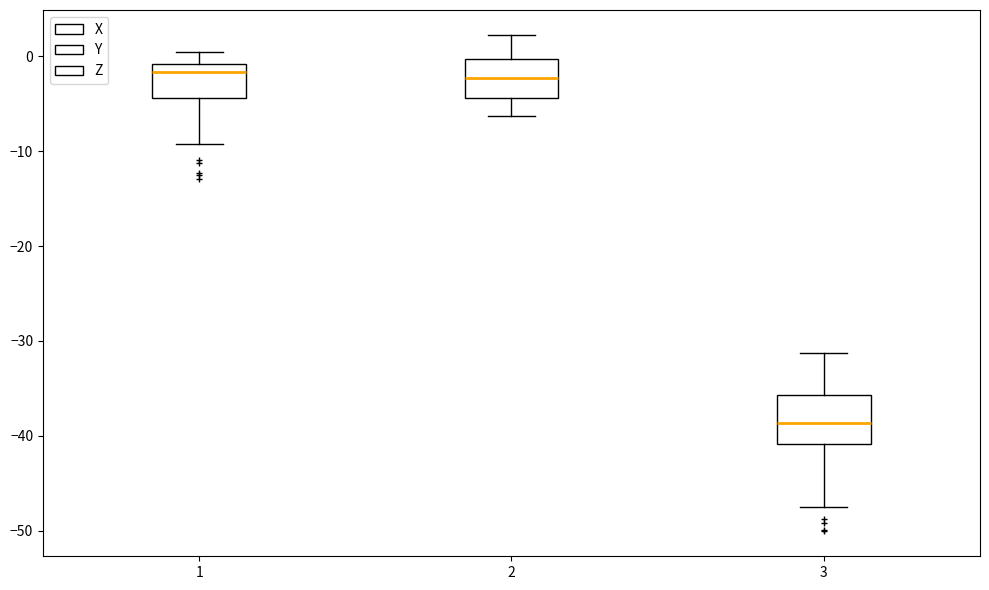

Where does the lower whisker of the box at x = 3 end on the y-axis? The values are not printed on the chart, so give them approximately, as read against the axis.

-47